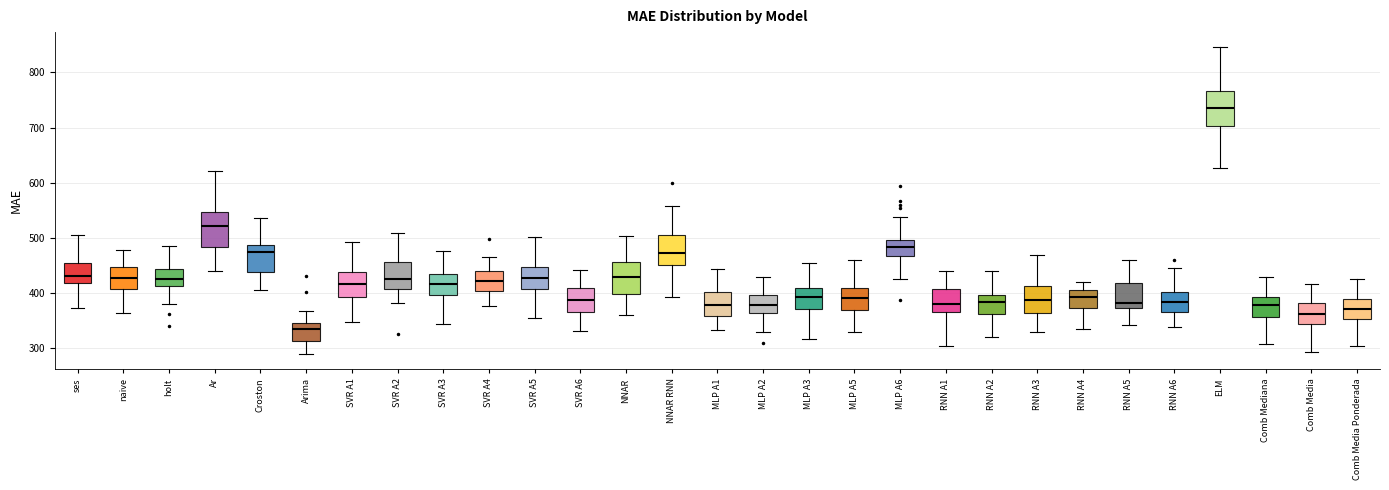

Where is the lower edge of the box for RNN A2 on the y-axis? The values are not printed on the chart, so give them approximately, as read against the axis.

360